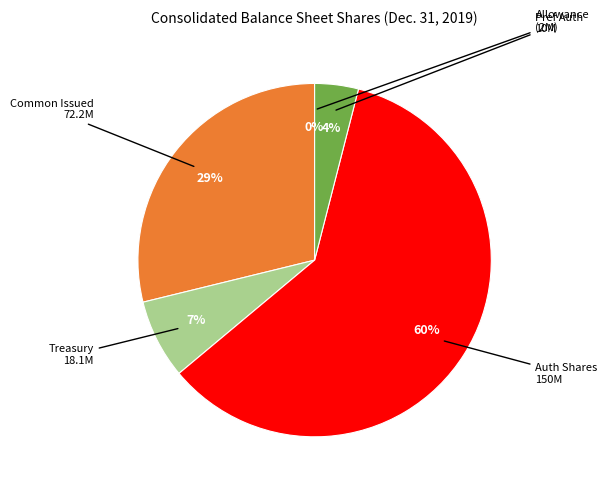

To the nearest percent, what portion does Common stock, shares authorized represent?

60%